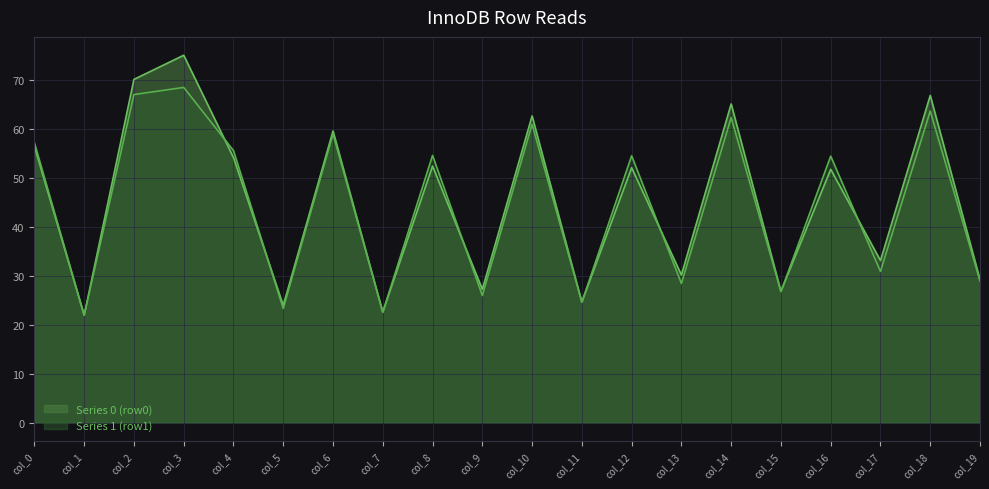

Which series has the largest total across all categories?

Series 0 (row0)